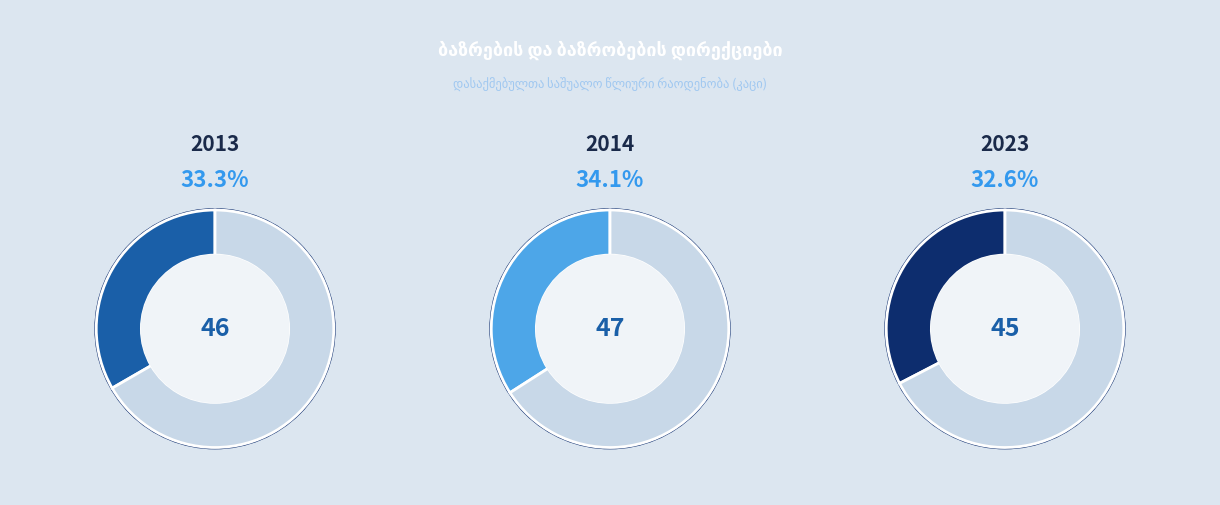

What is the change in value from 2013 to 2014?

+1